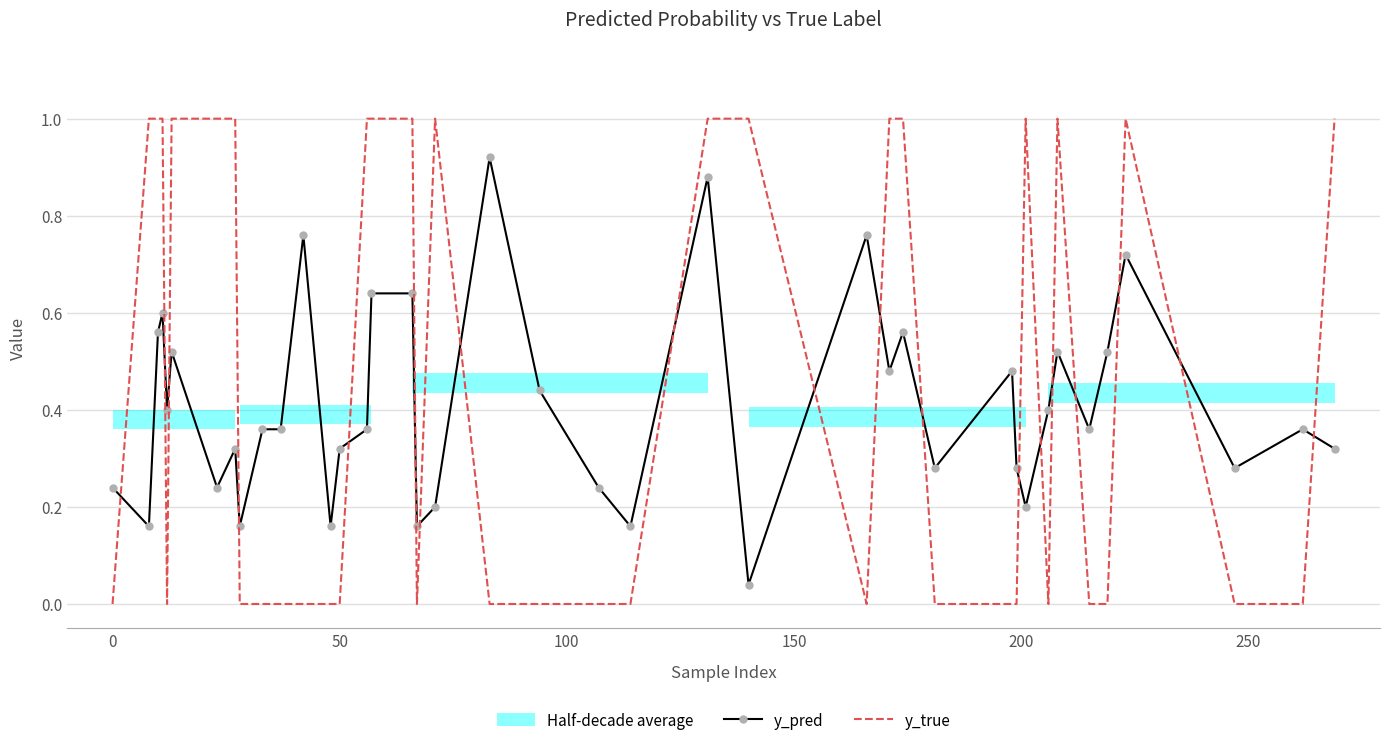

What is the highest value of the y_true series?

1.0